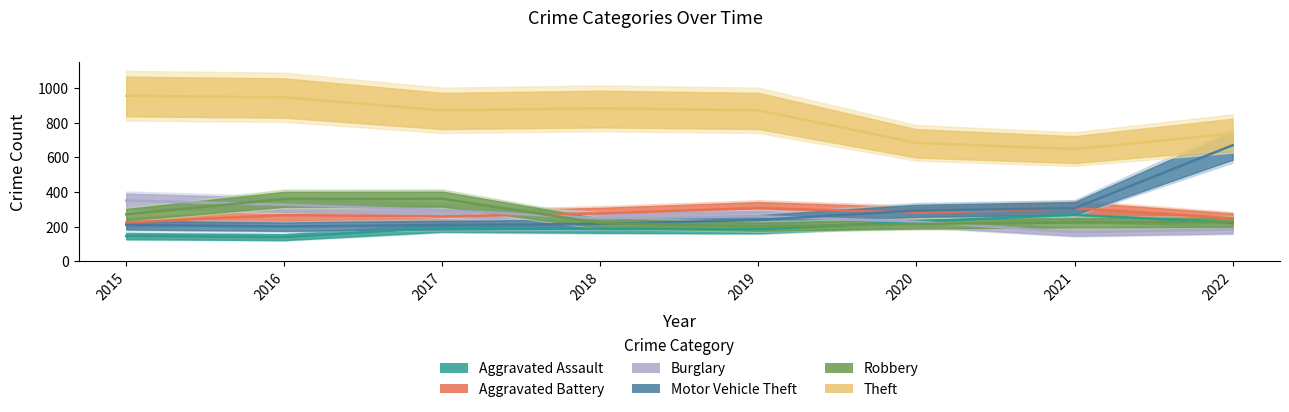

At how many categories does at least one series exceed 614?

8